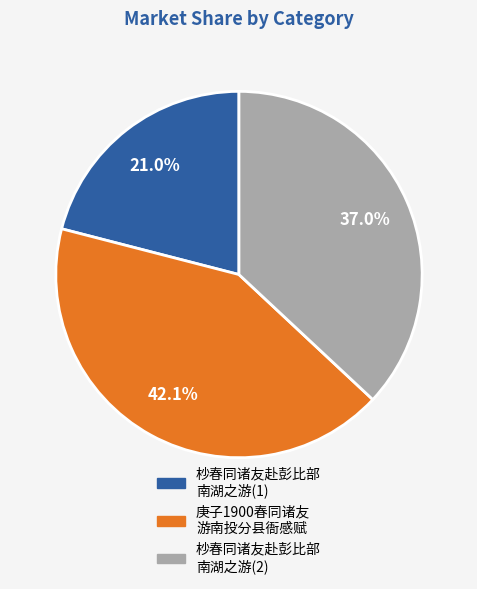

Is there any slice that represents more than half of the pie?

No